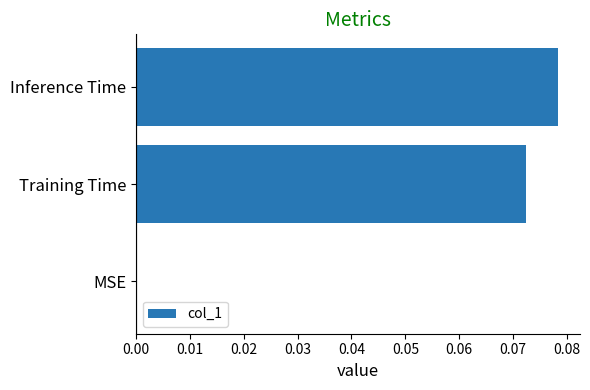

What is the sum of all values?

0.2